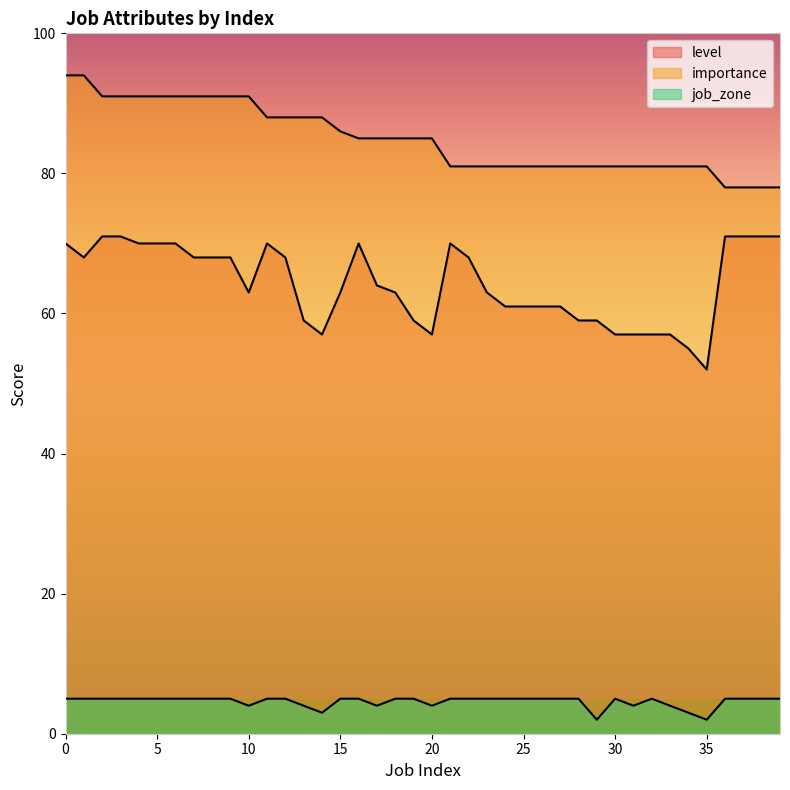

List the labels in order of job_zone value, smallest first.

29, 35, 14, 34, 10, 13, 17, 20, 31, 33, 0, 1, 2, 3, 4, 5, 6, 7, 8, 9, 11, 12, 15, 16, 18, 19, 21, 22, 23, 24, 25, 26, 27, 28, 30, 32, 36, 37, 38, 39